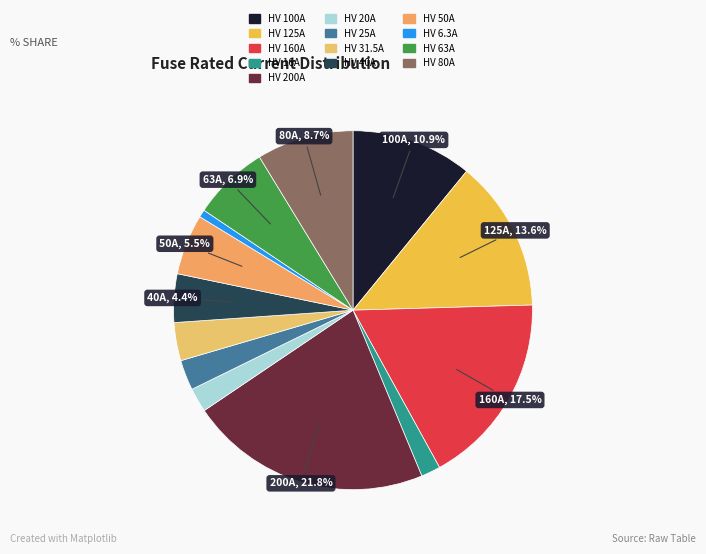

What is the total percentage of HV 25A and HV 63A?

9.6%